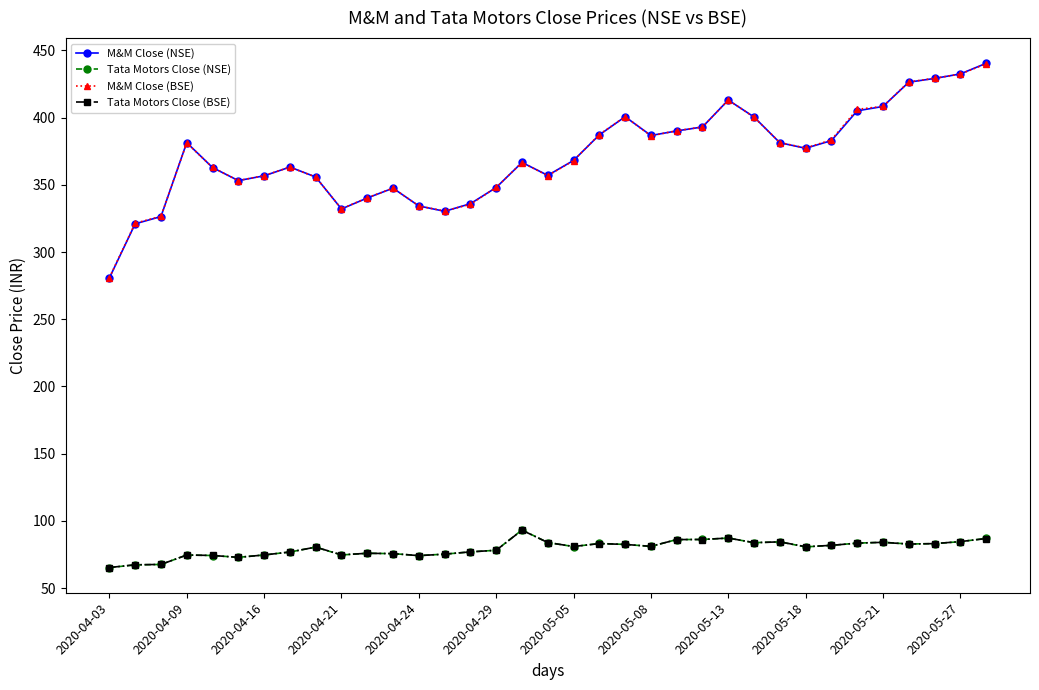

What is the value of the Tata Motors Close (BSE) point at the 11th from the left?

75.9